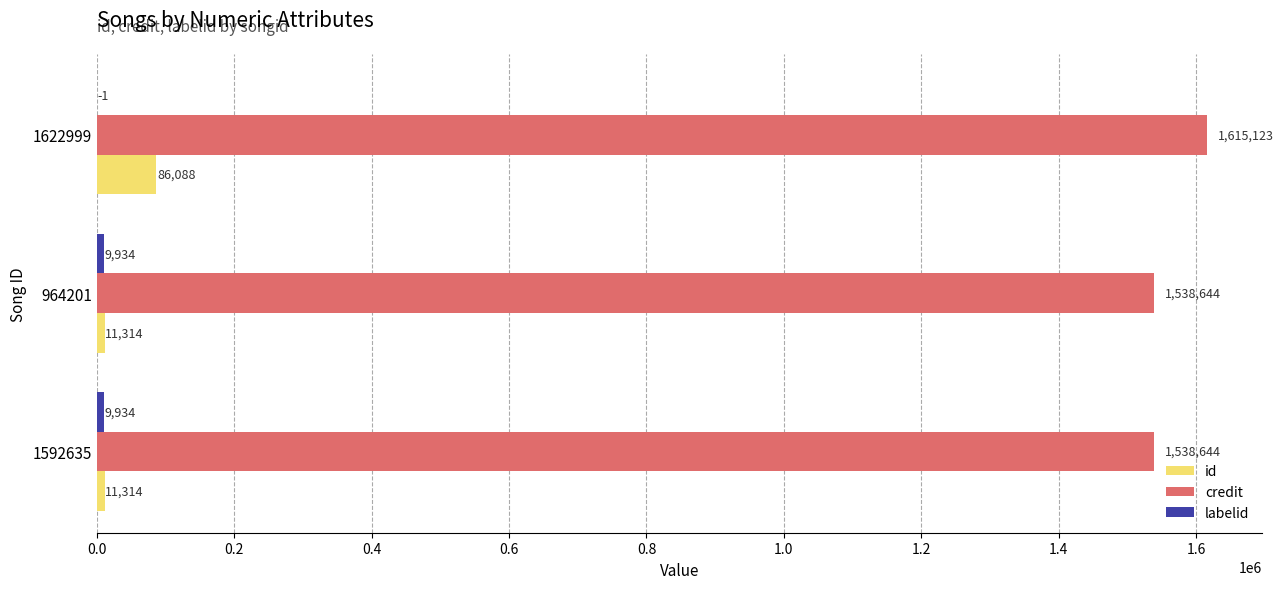

Which series has the largest total across all categories?

credit